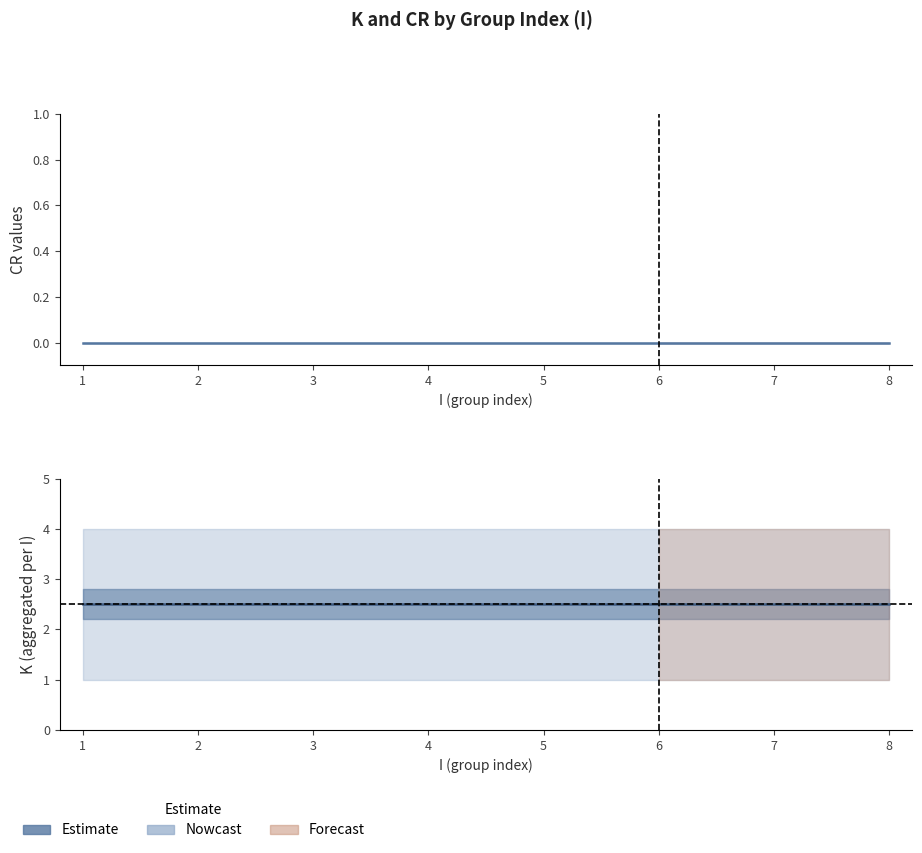

Is the value of K_lower at 6 greater than the value of K_mean at 7?

No